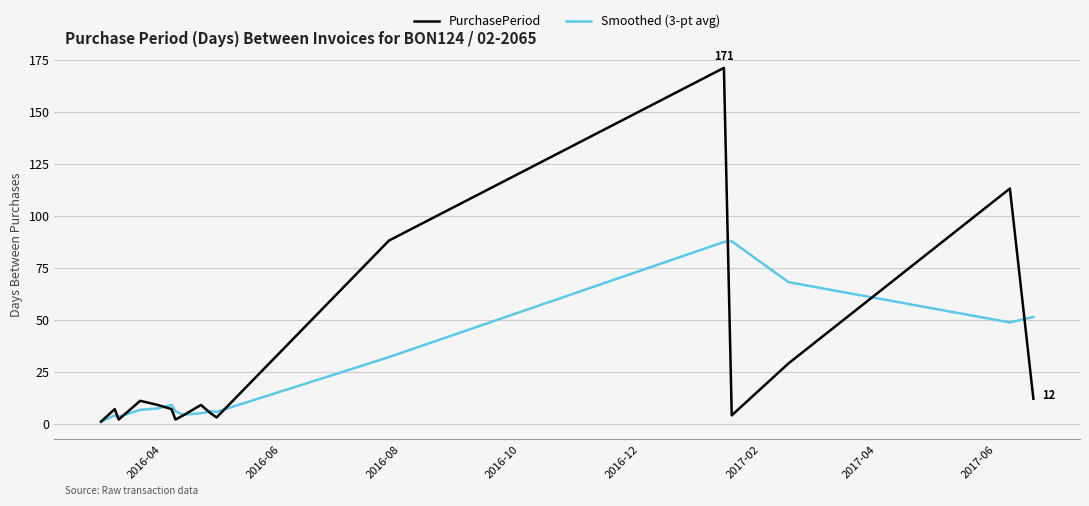

Does the chart have visible grid lines?

Yes